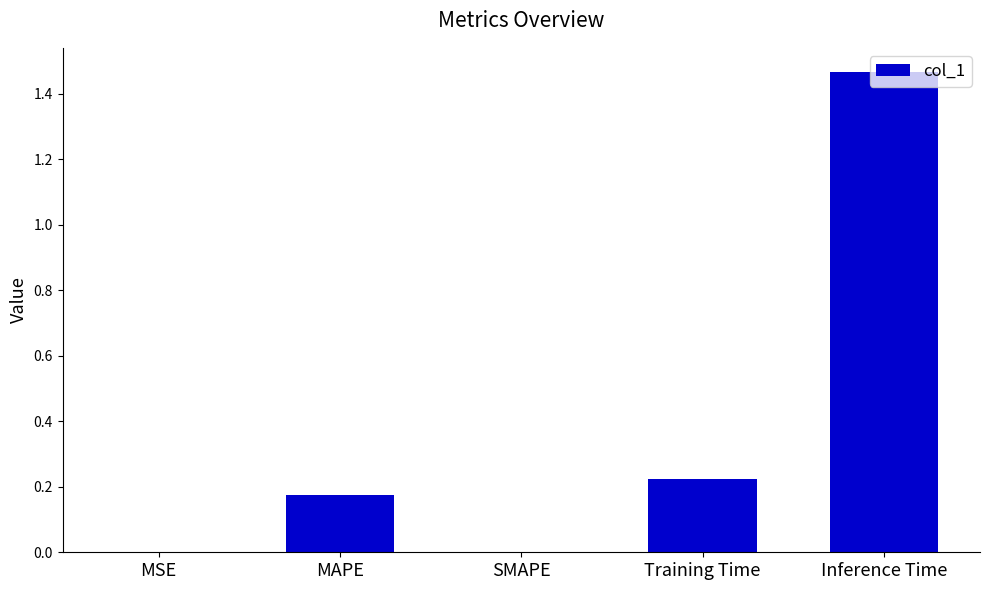

Are the bars horizontal?

No